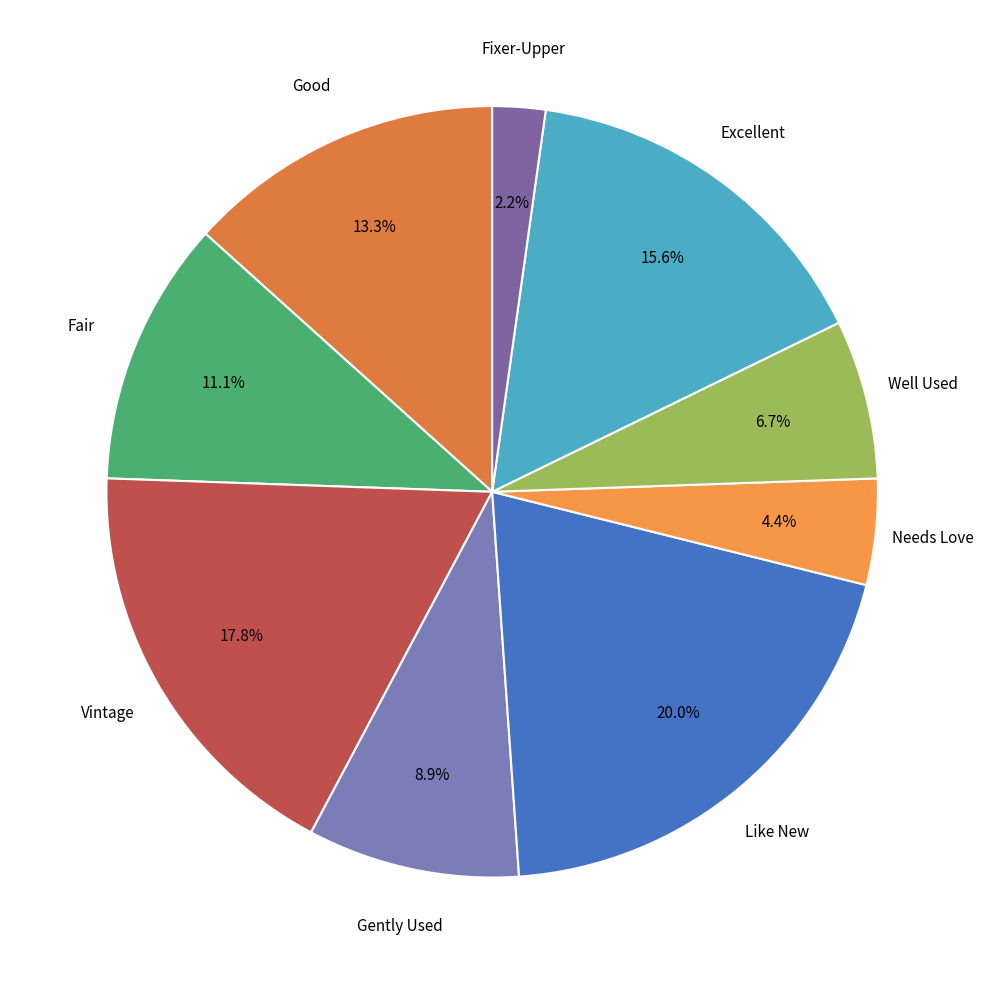

Count the number of slices in the pie.

9